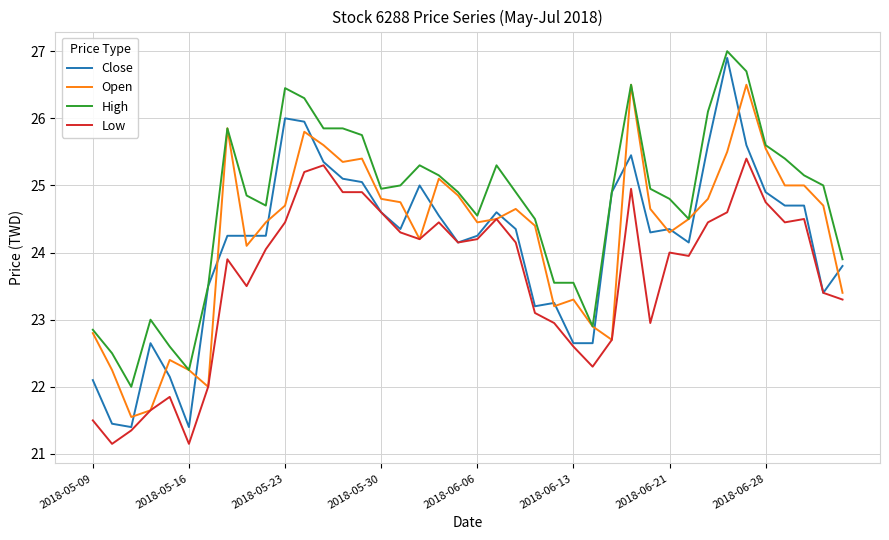

What is the maximum value shown in the chart?

27.0